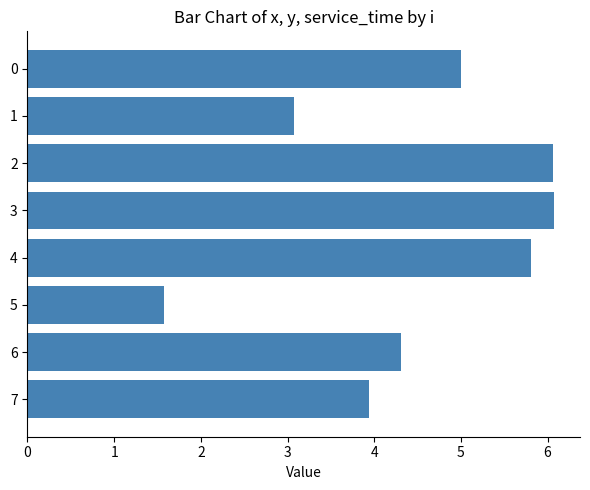

What is the value of the 5th bar from the top?

5.8